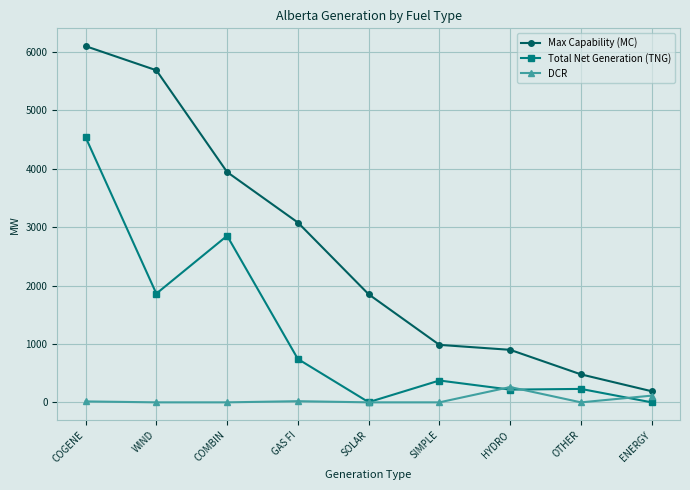

In DCR, how many points are higher than both neighbors (excluding endpoints)?

2